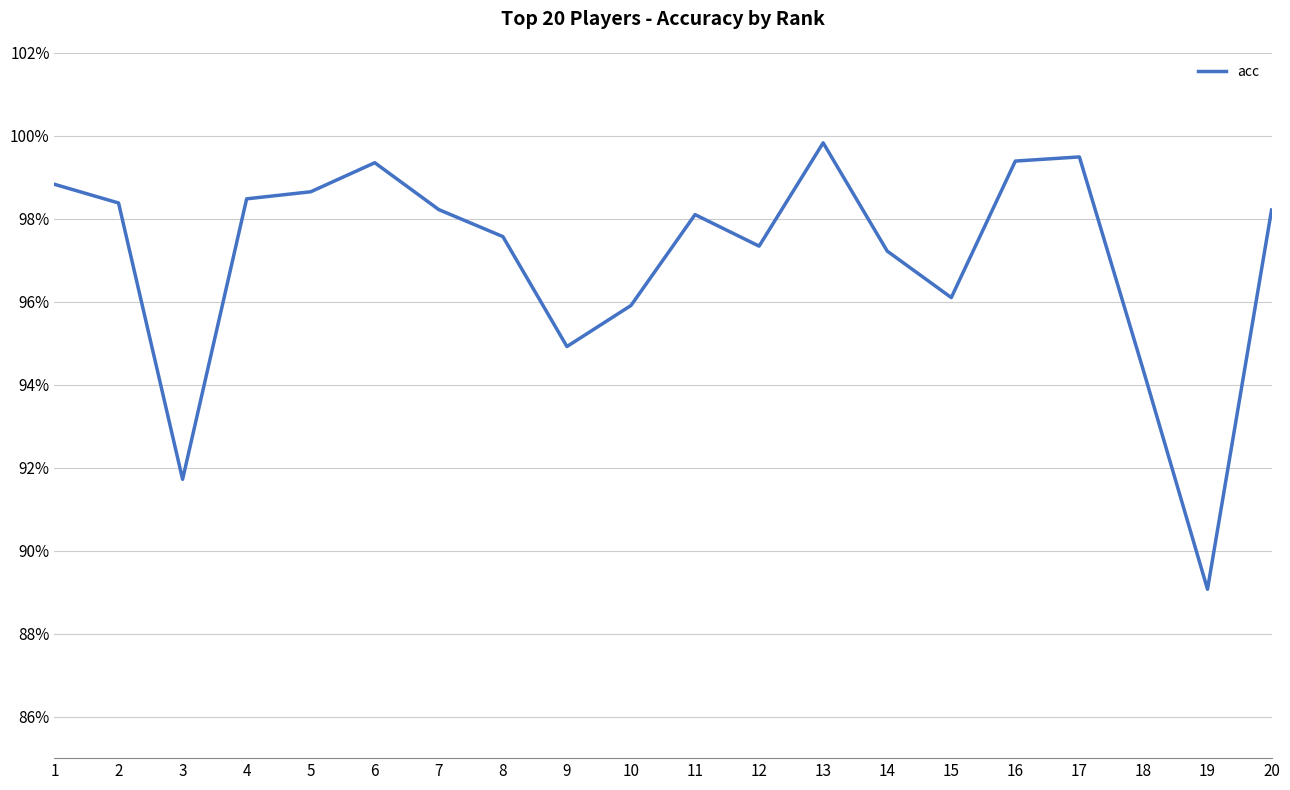

Read the value at 12.

97.3